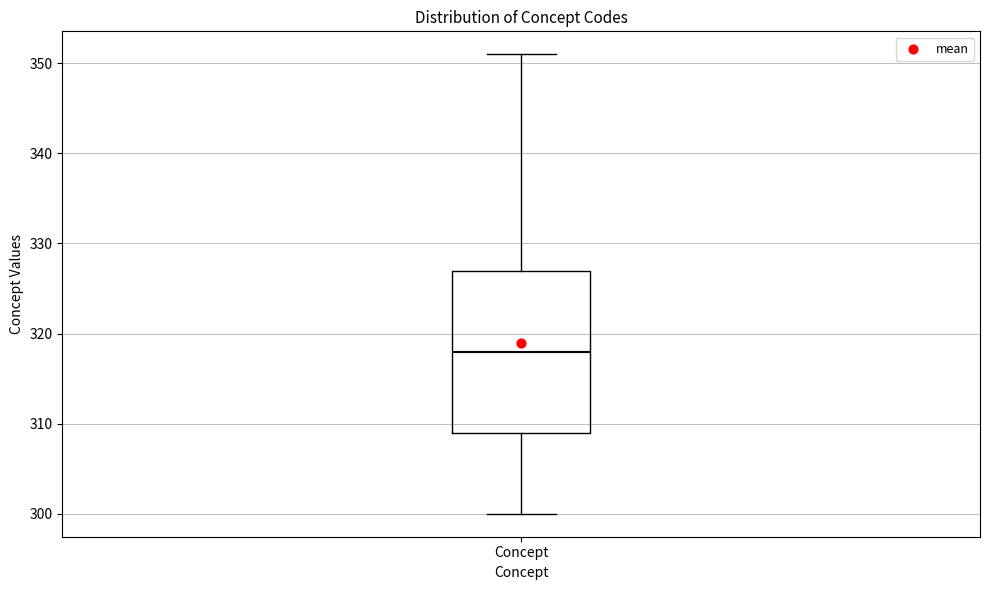

Where is the lower edge of the box for Concept on the y-axis? The values are not printed on the chart, so give them approximately, as read against the axis.

309